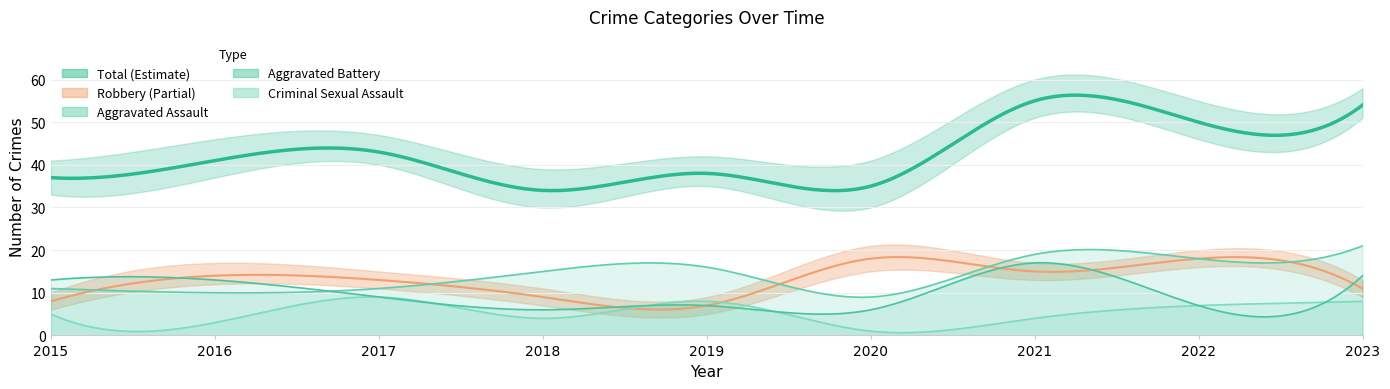

Is it true that Total equals 13 at 2023?

False